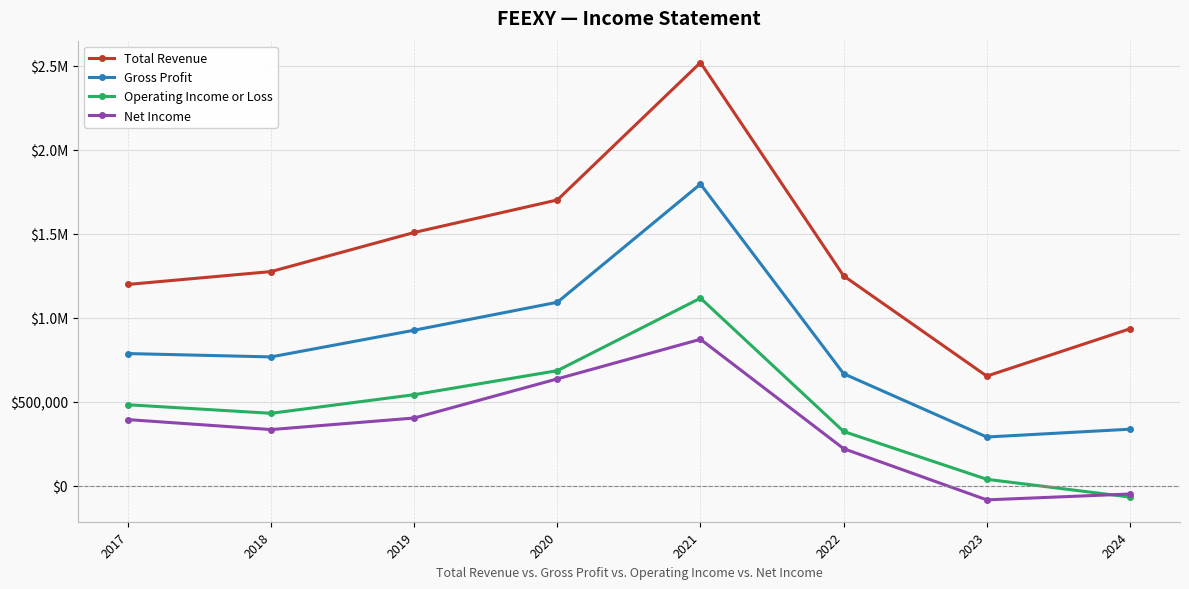

What value does the Total Revenue series have at 2021?

2518200